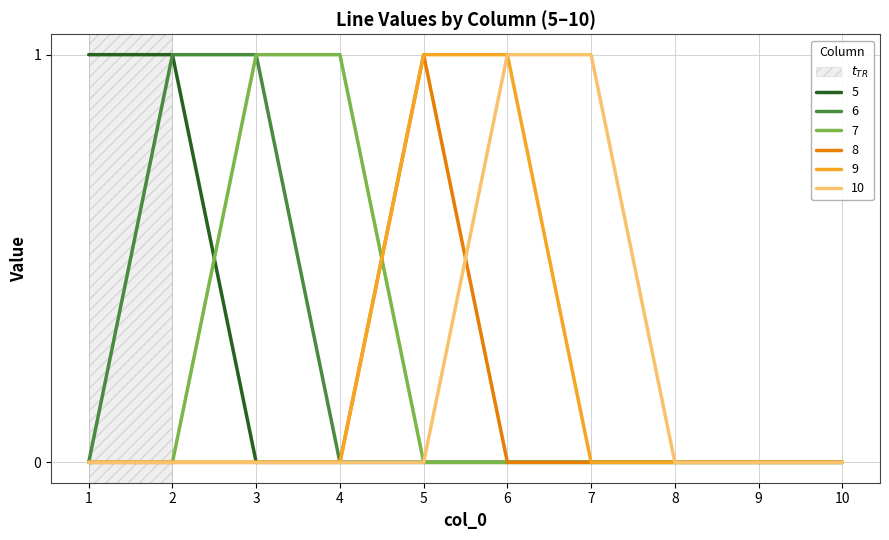

What is the difference between the maximum and minimum values in the 10 series?

1